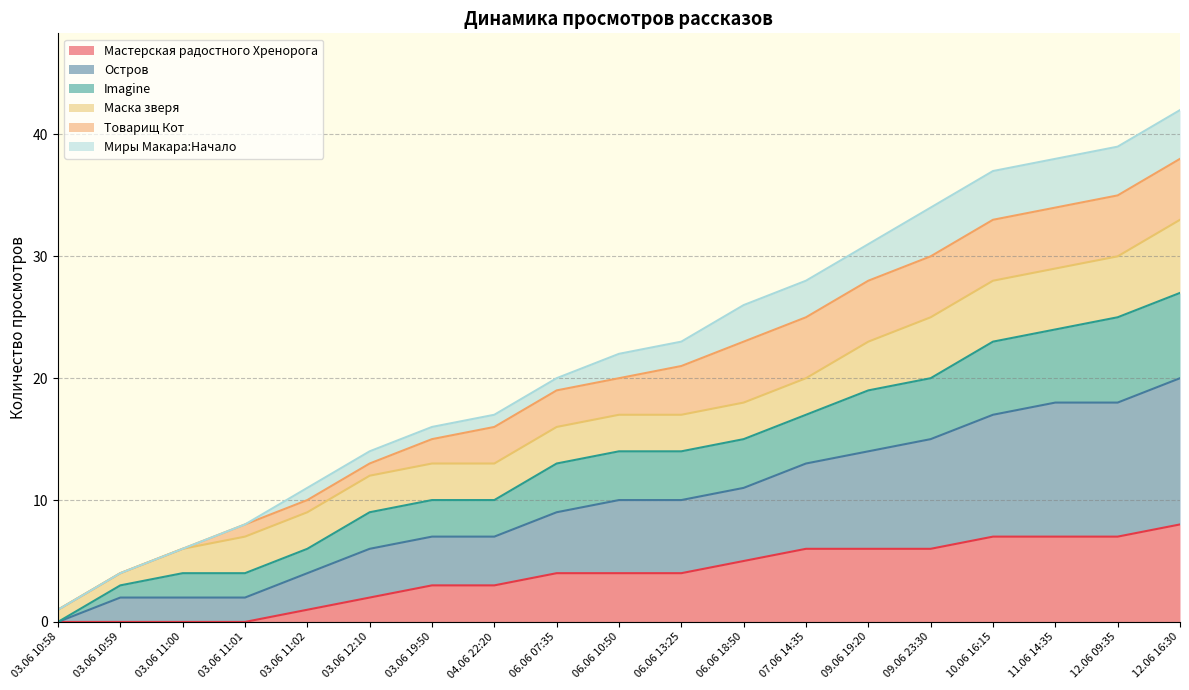

Which category has the highest value in the Мастерская радостного Хренорога series?

12.06 16:30